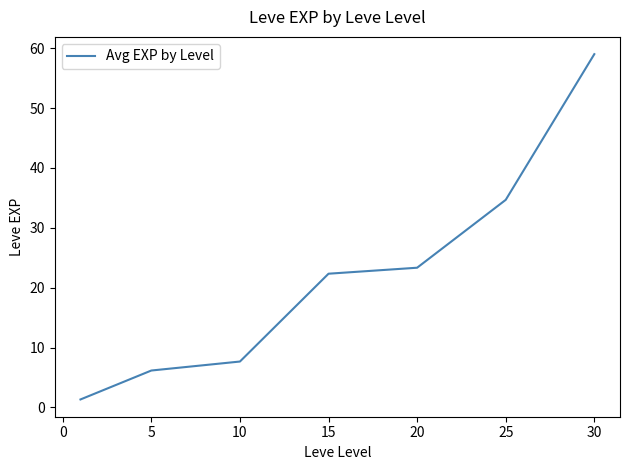

True or false: the data has more than 1 interior local peaks.

False